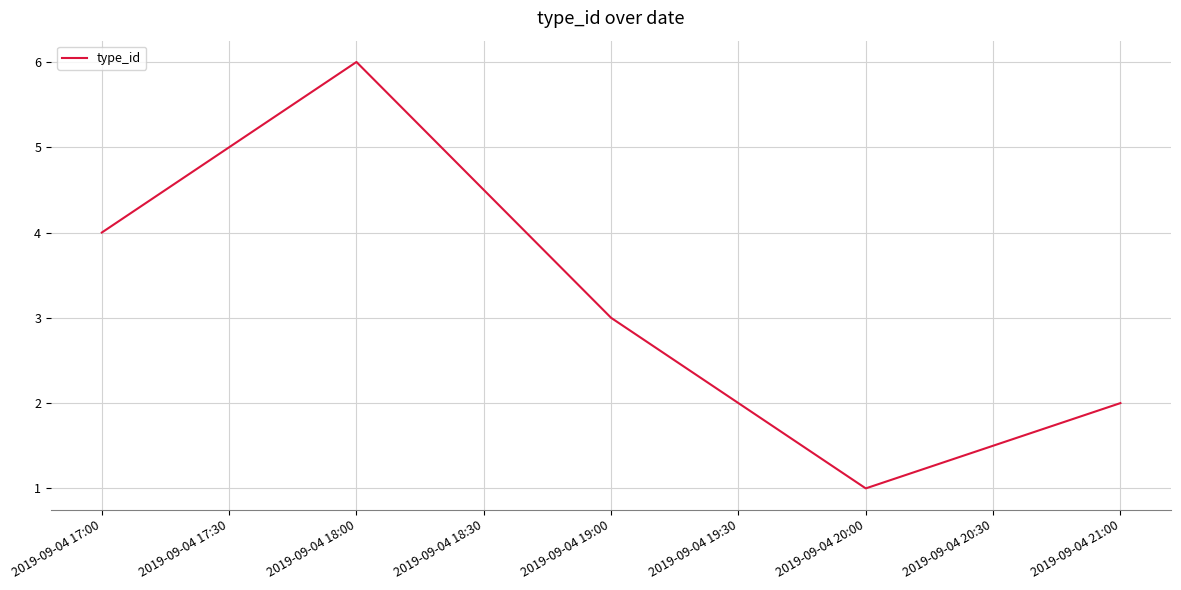

At which category does the chart reach its peak across all series?

2019-09-04 18:00